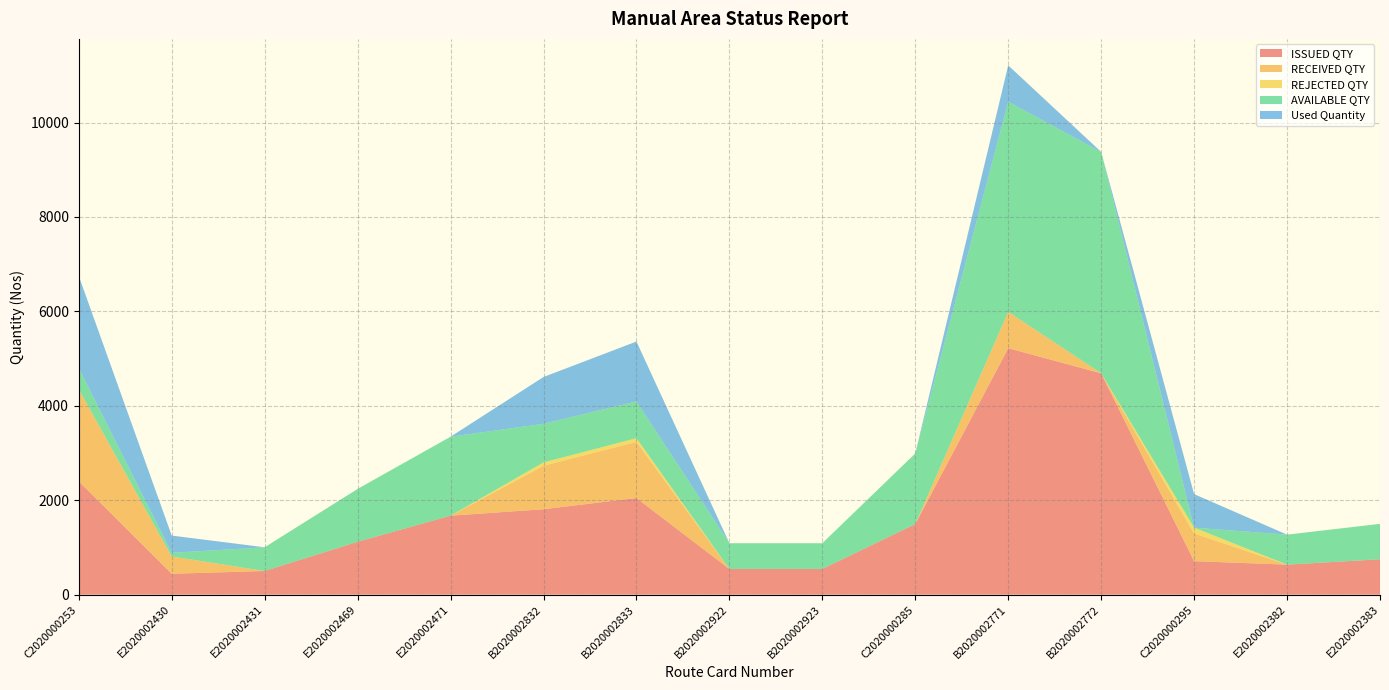

Reading left to right, list all the values displayed in this chart.

ISSUED QTY: C2020000253=2400	E2020002430=443	E2020002431=502	E2020002469=1120	E2020002471=1673	B2020002832=1810	B2020002833=2047	B2020002922=545	B2020002923=545	C2020000285=1496	B2020002771=5221	B2020002772=4689	C2020000295=710	E2020002382=636	E2020002383=750
RECEIVED QTY: C2020000253=1950	E2020002430=366	E2020002431=0	E2020002469=0	E2020002471=0	B2020002832=922	B2020002833=1190	B2020002922=0	B2020002923=0	C2020000285=0	B2020002771=770	B2020002772=0	C2020000295=587	E2020002382=0	E2020002383=0
REJECTED QTY: C2020000253=0	E2020002430=0	E2020002431=0	E2020002469=0	E2020002471=0	B2020002832=69	B2020002833=78	B2020002922=0	B2020002923=0	C2020000285=0	B2020002771=0	B2020002772=0	C2020000295=123	E2020002382=0	E2020002383=0
AVAILABLE QTY: C2020000253=450	E2020002430=77	E2020002431=502	E2020002469=1120	E2020002471=1673	B2020002832=819	B2020002833=779	B2020002922=545	B2020002923=545	C2020000285=1496	B2020002771=4451	B2020002772=4689	C2020000295=0	E2020002382=636	E2020002383=750
Used Quantity: C2020000253=1950	E2020002430=366	E2020002431=0	E2020002469=0	E2020002471=0	B2020002832=991	B2020002833=1268	B2020002922=0	B2020002923=0	C2020000285=0	B2020002771=770	B2020002772=0	C2020000295=710	E2020002382=0	E2020002383=0